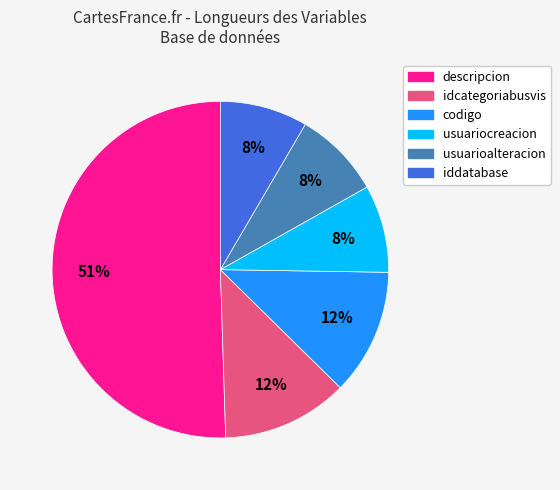

To the nearest percent, what is the average slice percentage?

17%